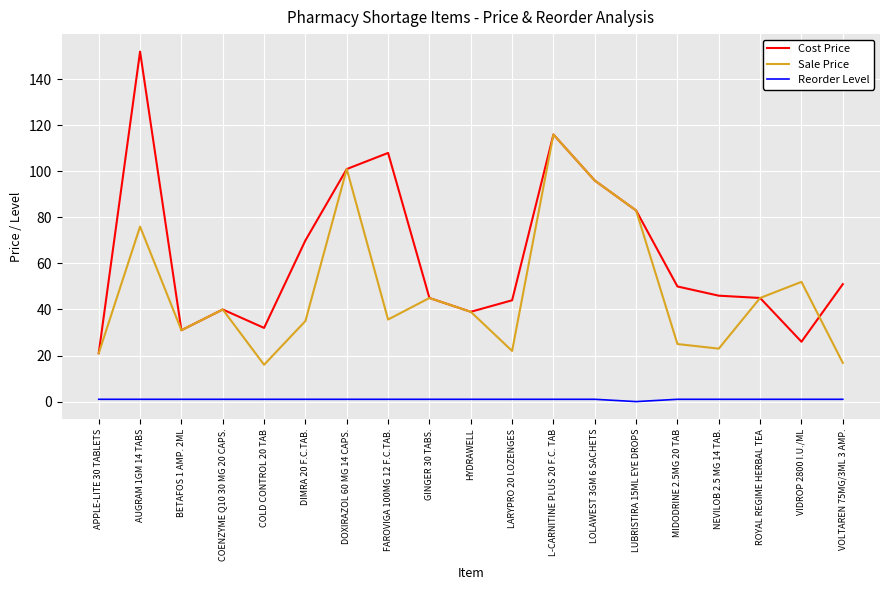

Count the number of categories in the chart.

19